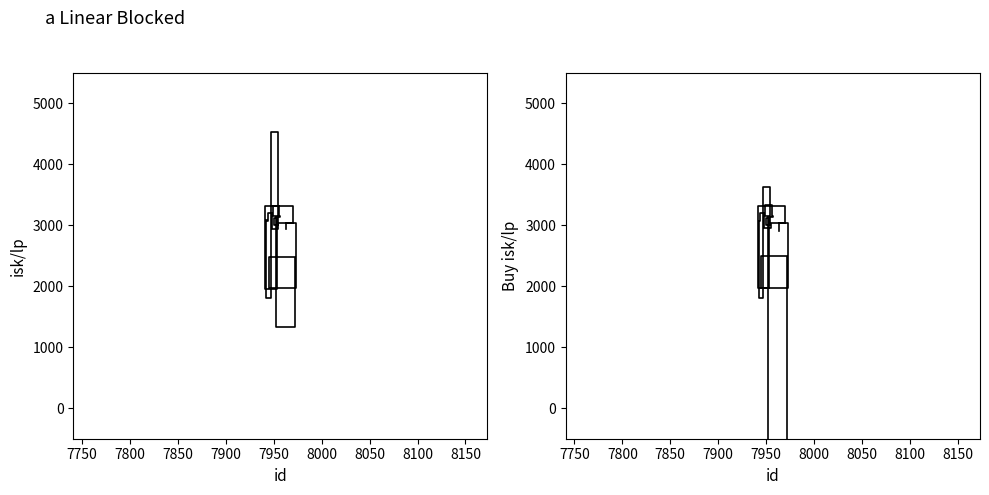

Does the chart have visible grid lines?

No